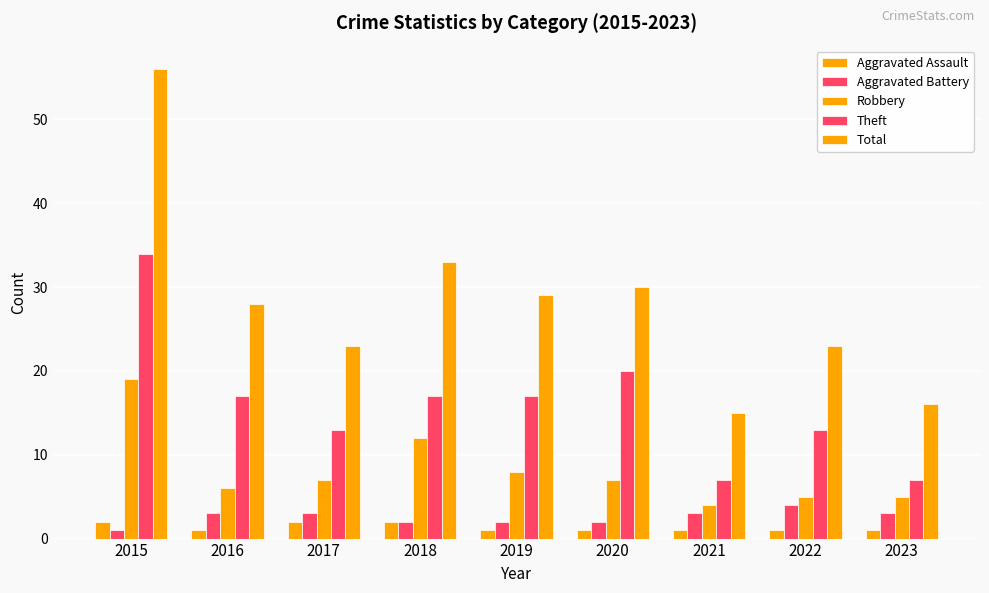

How many categories are shown in the chart?

9